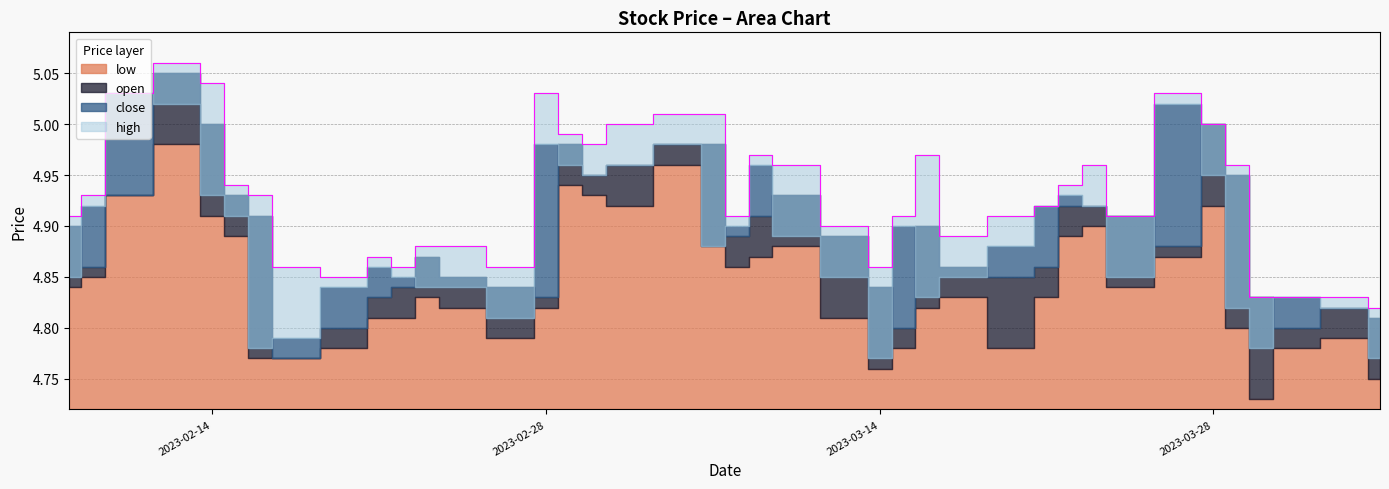

The value of open at 2023-02-21 is 6.7. True or false?

False